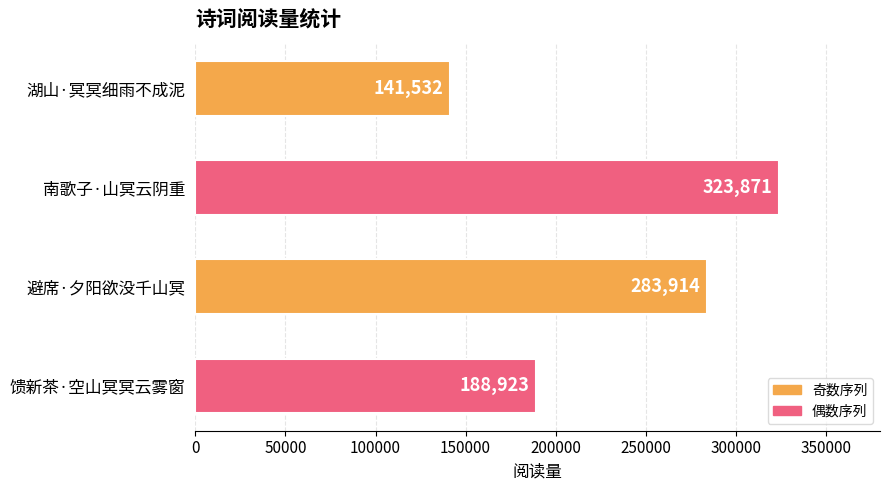

How many distinct data groups are displayed?

1